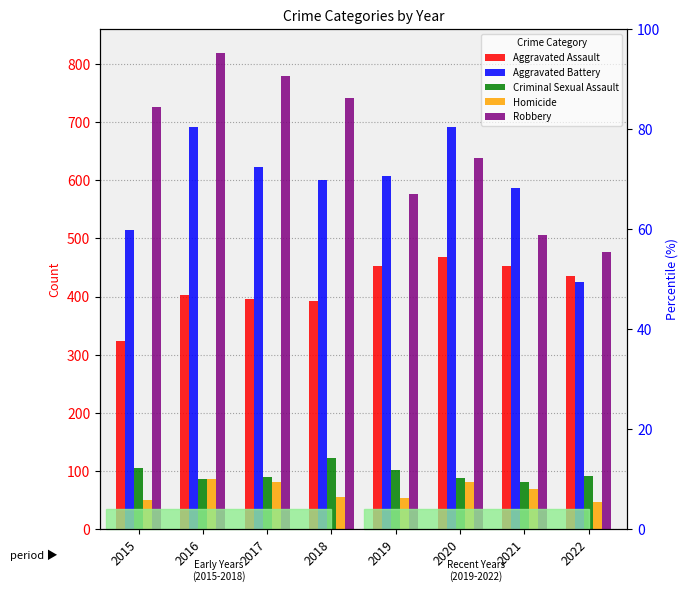

How many values in the Aggravated Assault series are below 435?

4